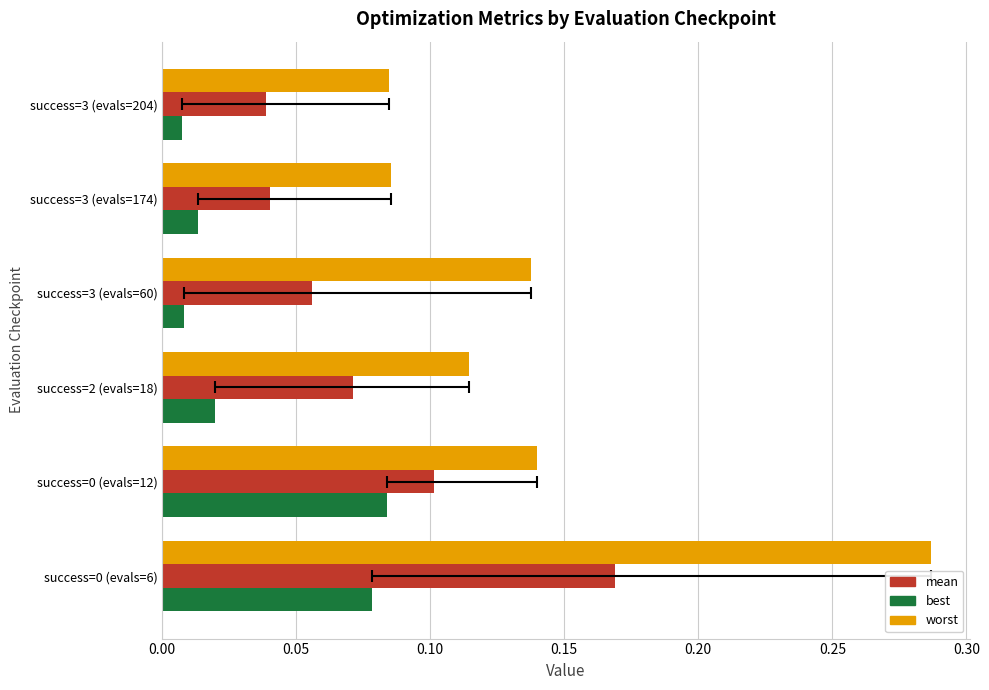

The value of best at success=3 (evals=174) is 0.0. True or false?

False